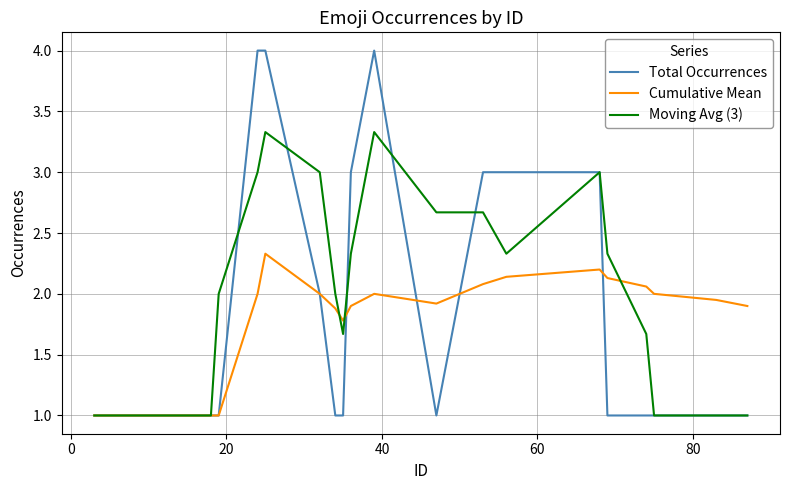

What are all the series names shown in the legend?

Total Occurrences, Cumulative Mean, Moving Avg (3)